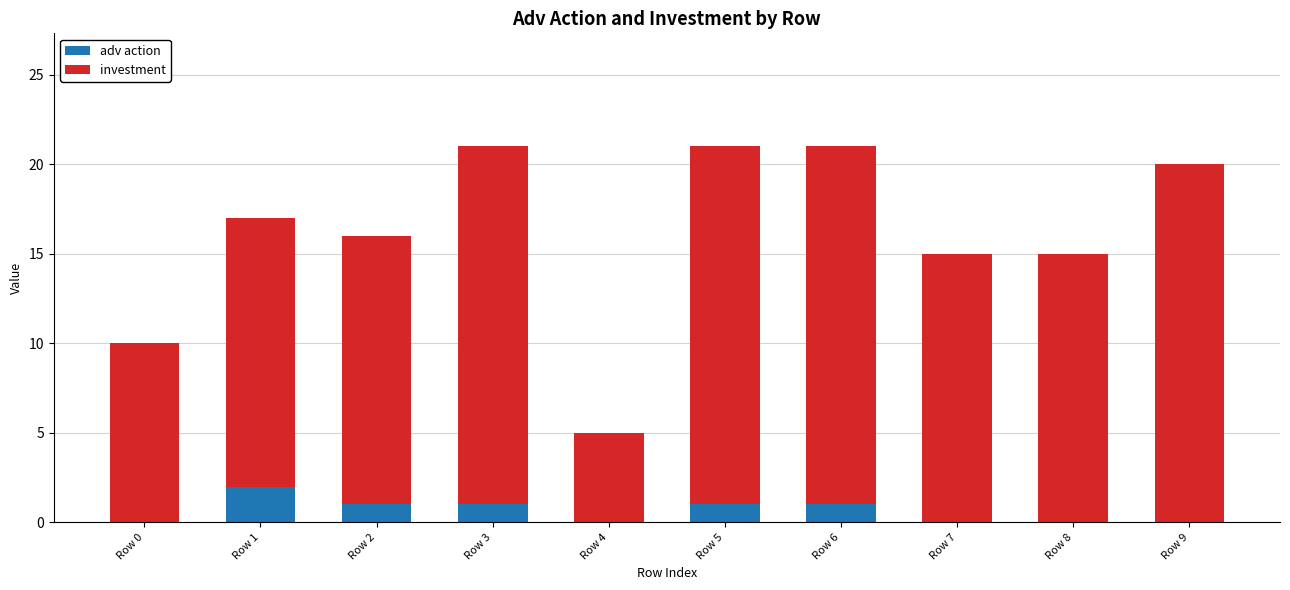

What is the total value across all series at Row 6?

21